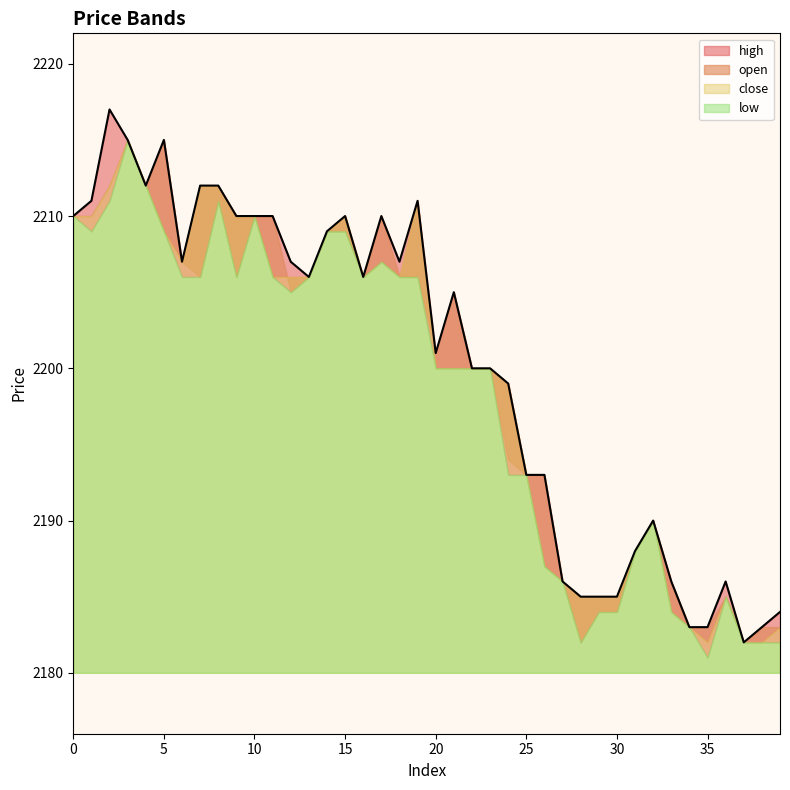

What is the value of the low point at the 16th from the left?

2209